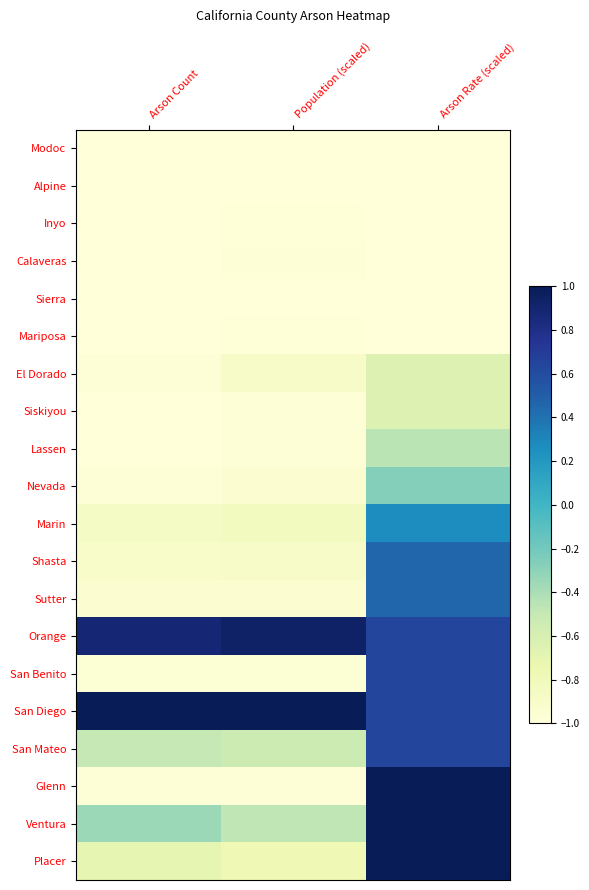

Rank the series by their maximum value, from lowest to highest.

Alpine, Sierra, Modoc, Mariposa, Inyo, Calaveras, El Dorado, Siskiyou, Lassen, Nevada, Marin, Shasta, Sutter, San Benito, San Mateo, Orange, San Diego, Glenn, Ventura, Placer